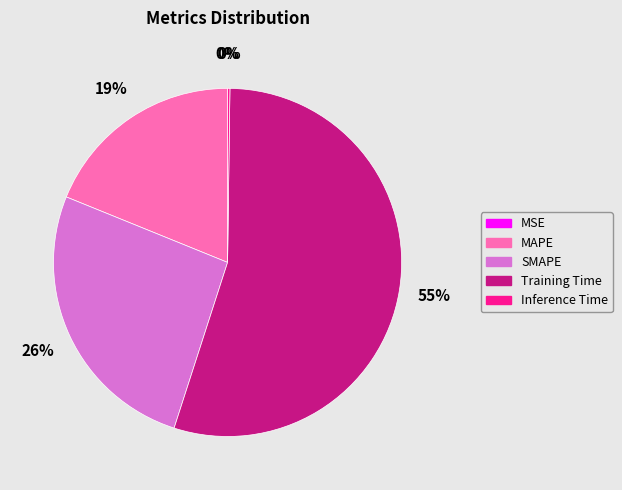

Does Training Time represent more than half of the total?

Yes